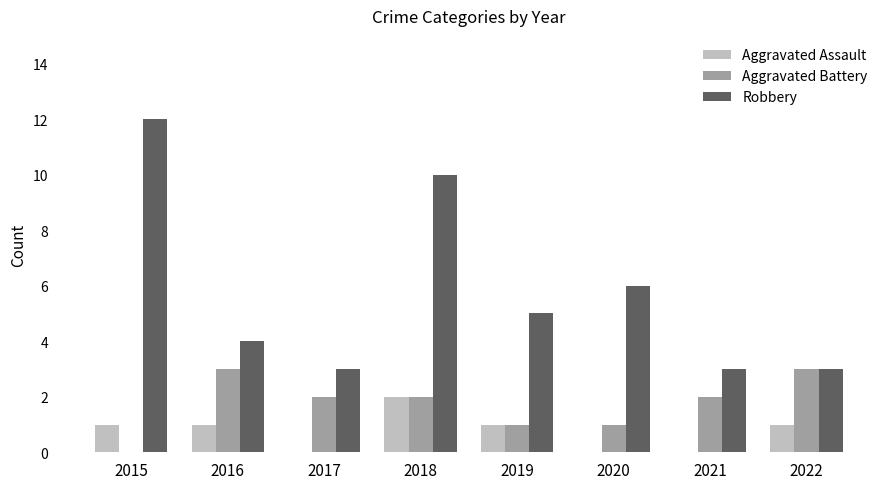

How many groups of bars are there?

8